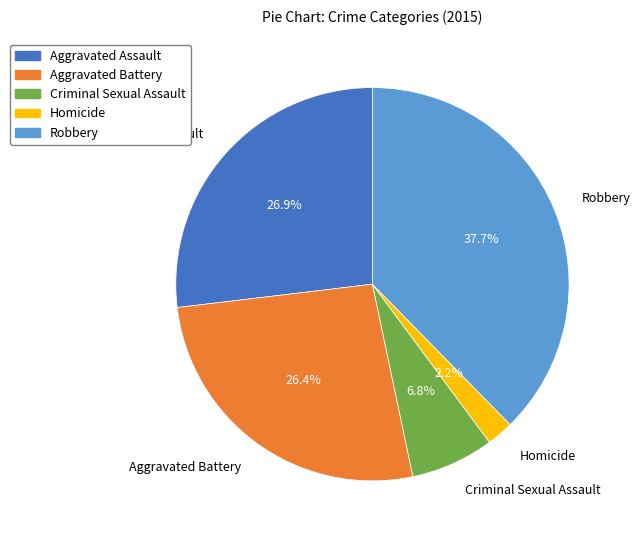

To the nearest percent, what is the average slice percentage?

20%